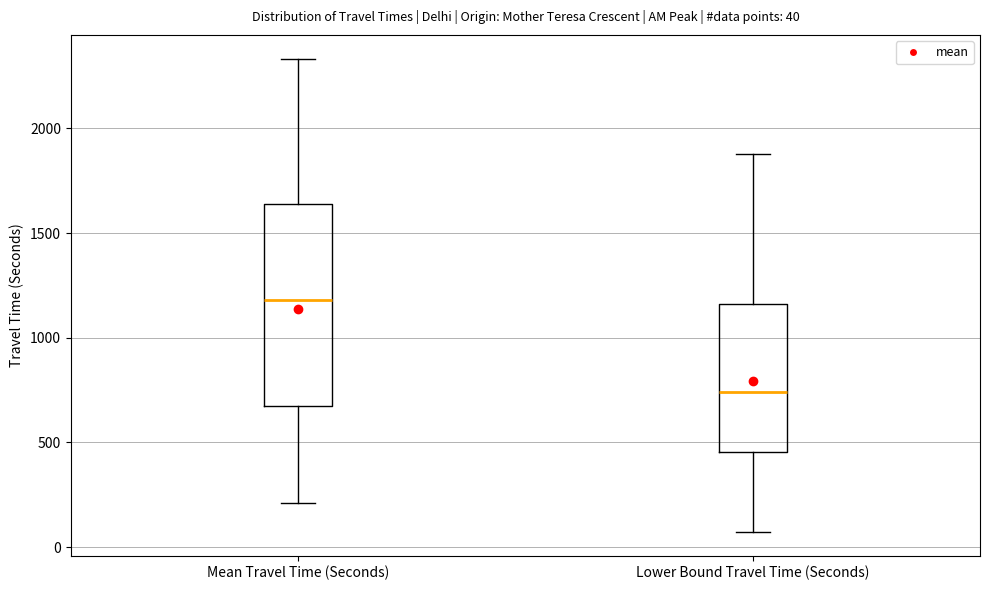

Comparing the boxes themselves (not the whiskers), which one is the tallest?

Mean Travel Time (Seconds)